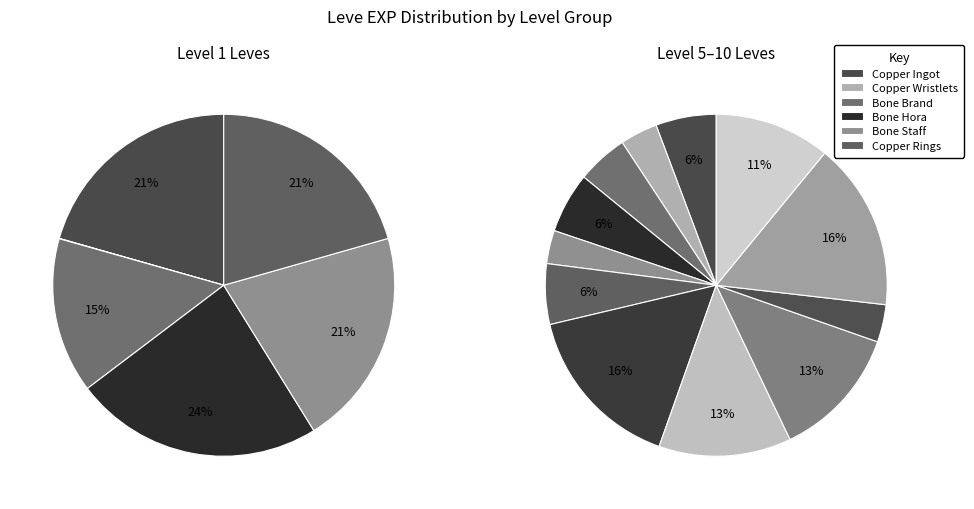

Does Bone Brand represent more than half of the total?

No